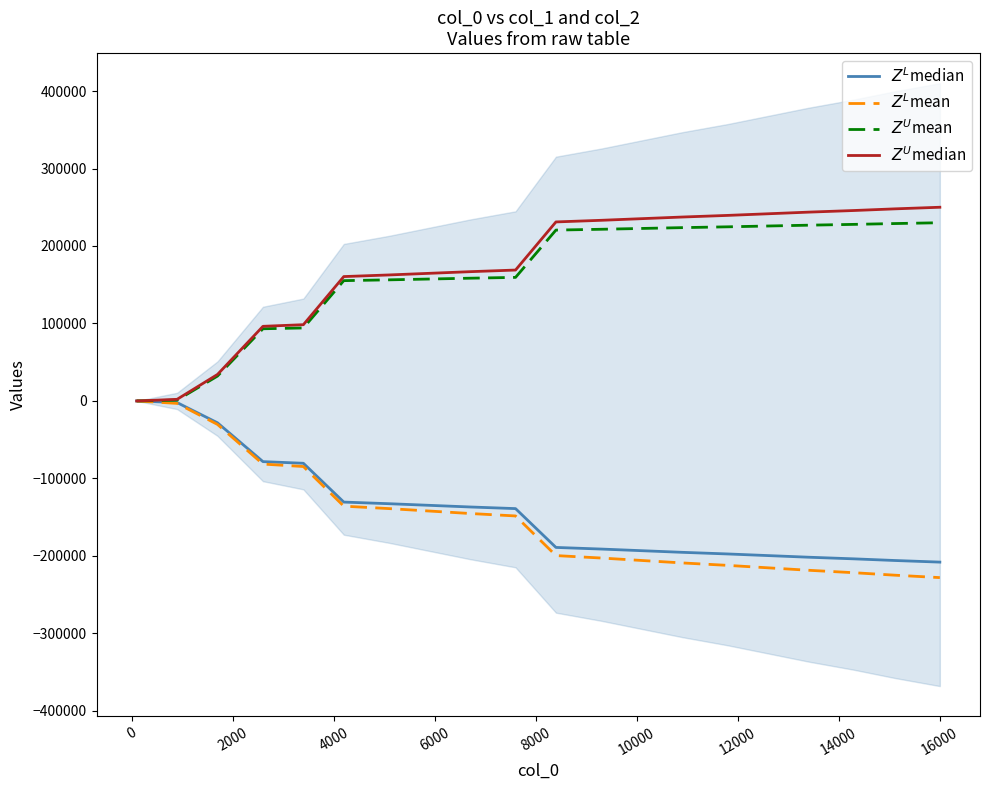

What is the difference between the maximum and minimum values in the $Z^L$median series?

208000.0